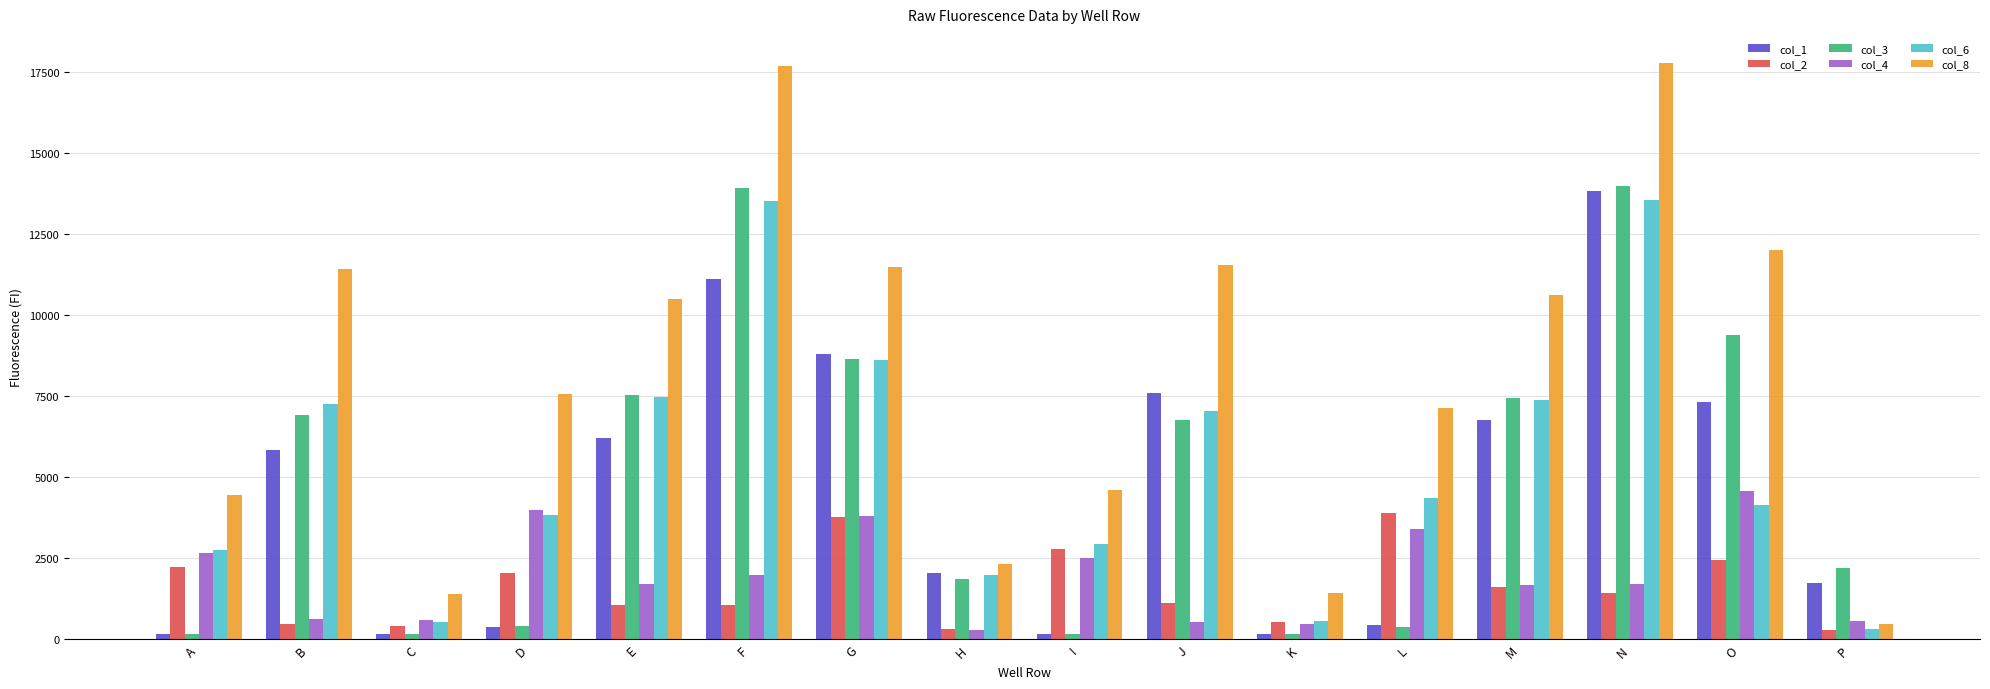

What are all the series names shown in the legend?

col_1, col_2, col_3, col_4, col_6, col_8